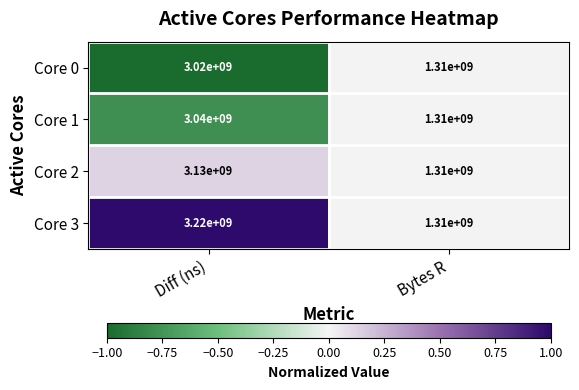

At Diff (ns), list the series in order from smallest to largest.

Core 0, Core 1, Core 2, Core 3